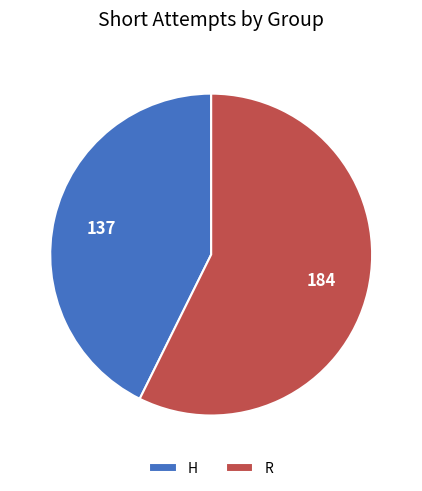

Which has a higher value, H or R?

R